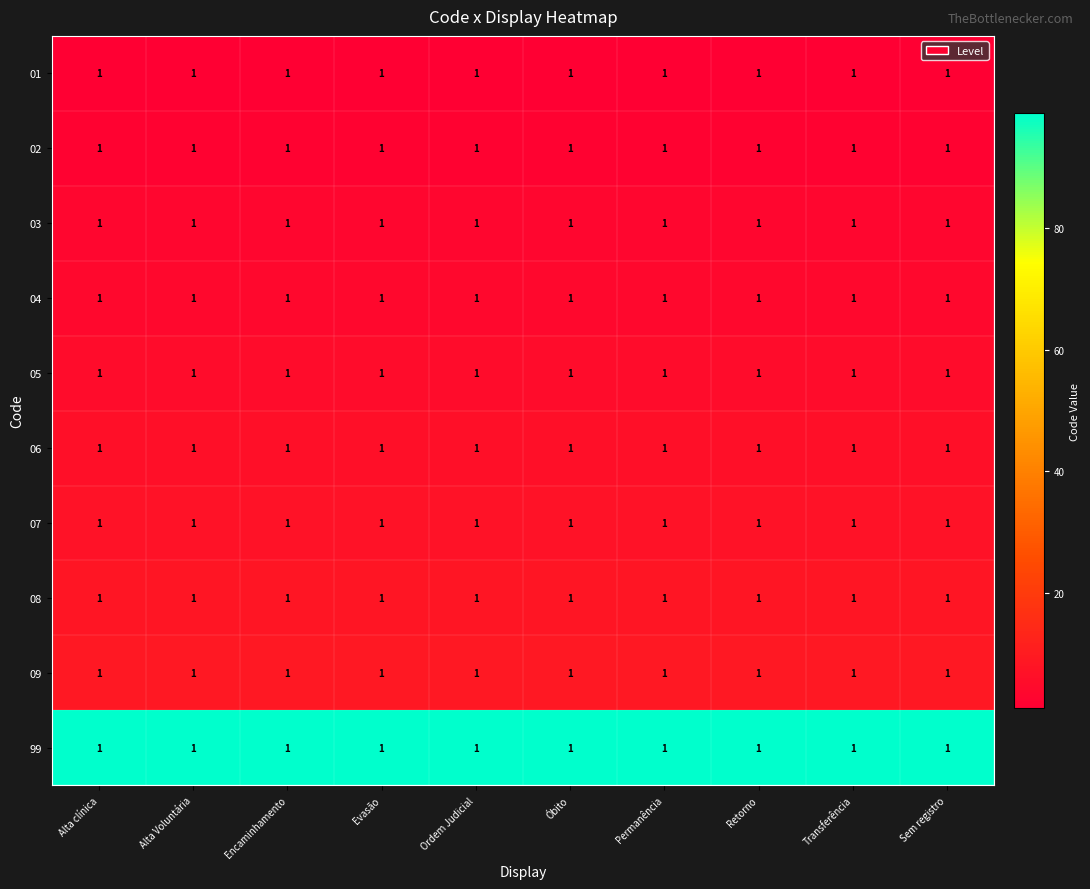

What is the smallest value displayed?

1